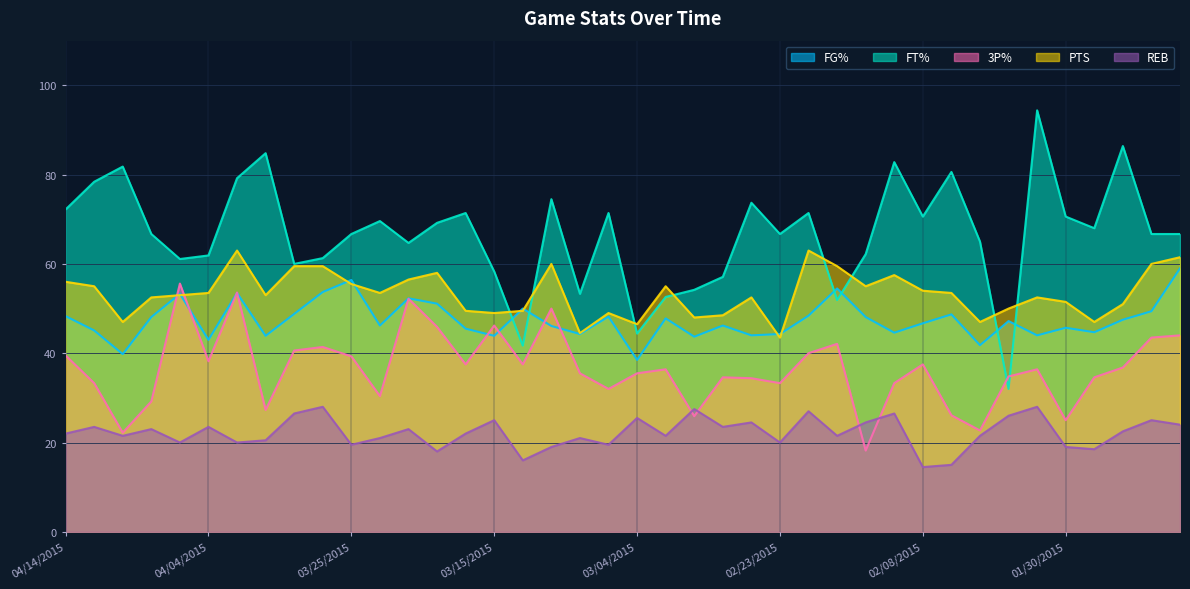

What is the sum of all 3P% values?

1462.5